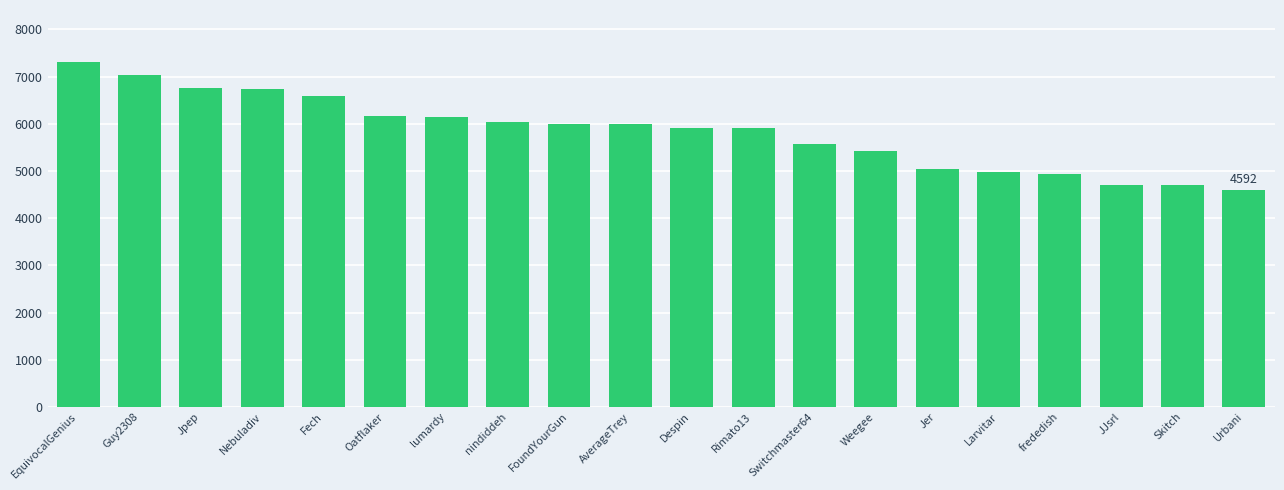

How many data points are less than 5994?

10